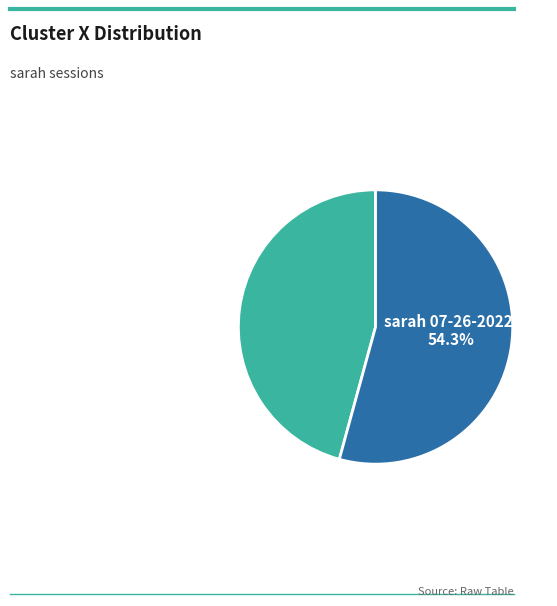

Count the number of slices in the pie.

2